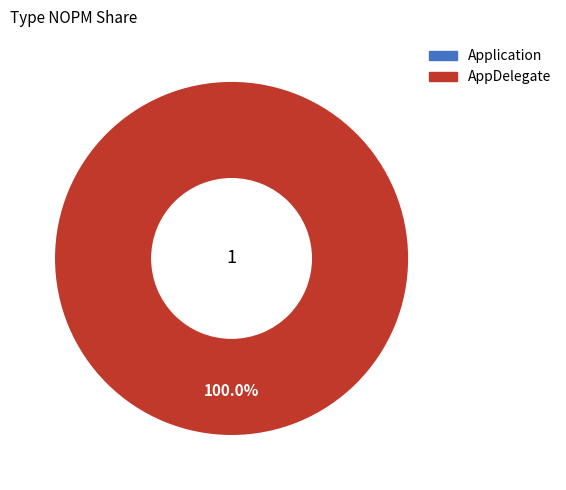

Combined, what portion of the pie is AppDelegate and Application?

100.0%